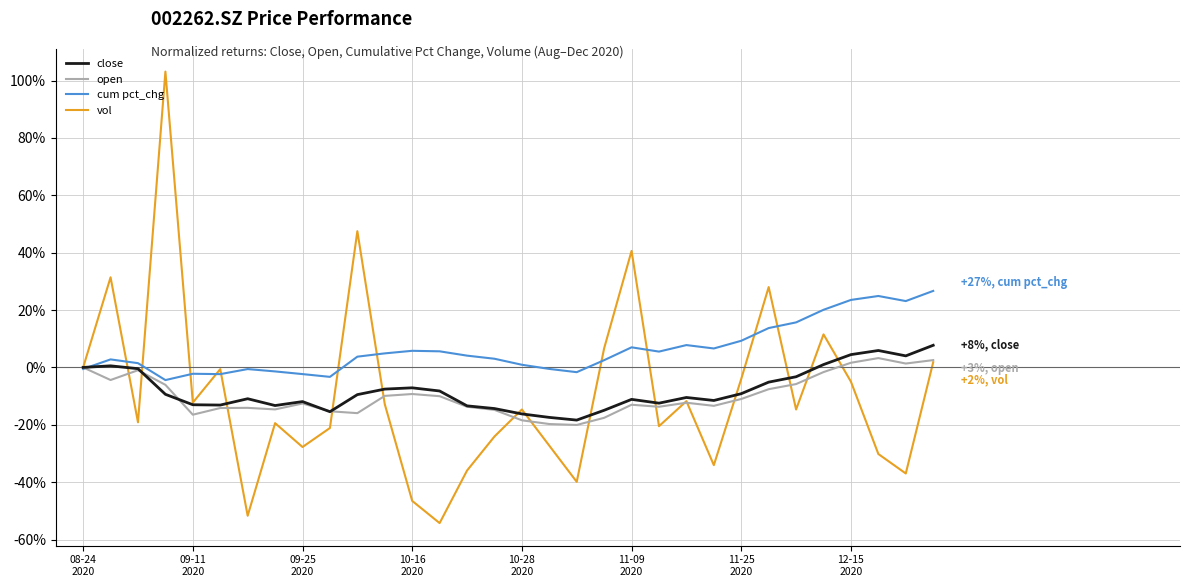

What is the lowest value of the close series?

-18.4